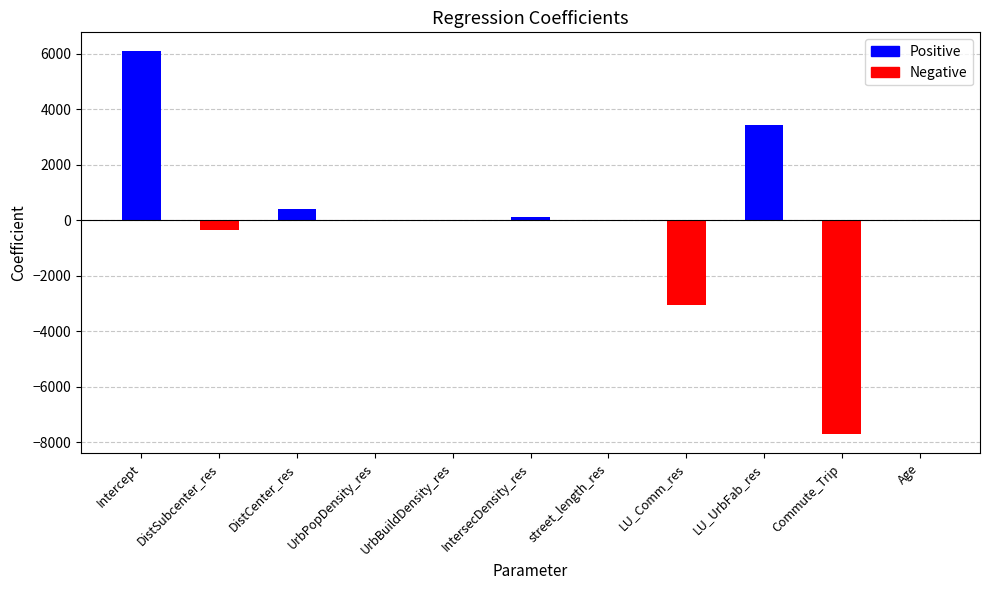

True or false: the data shows 3423.0 at LU_UrbFab_res.

True